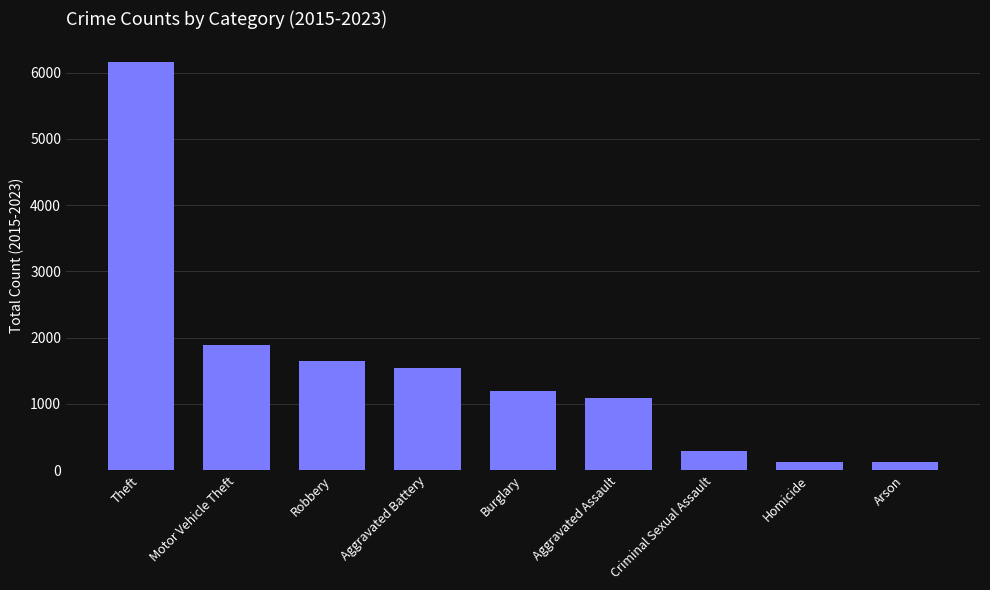

What is the label of the 1st bar from the left?

Theft